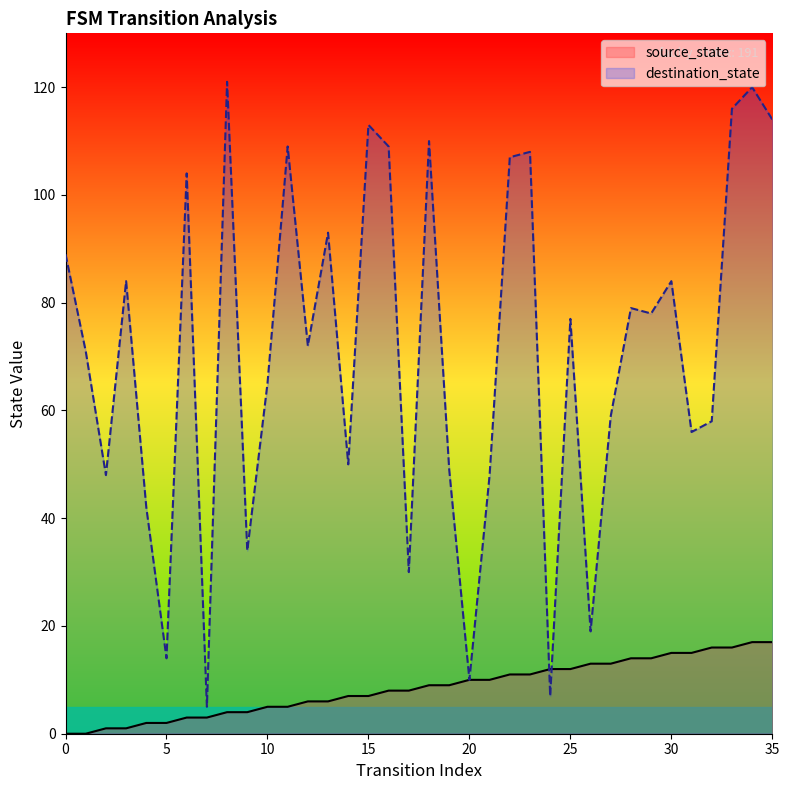

Reading left to right, transcribe all the data shown in this chart.

source_state: 0	0	1	1	2	2	3	3	4	4	5	5	6	6	7	7	8	8	9	9	10	10	11	11	12	12	13	13	14	14	15	15	16	16	17	17
destination_state: 89	71	48	84	42	14	104	5	121	34	65	109	72	93	50	113	109	30	110	49	10	48	107	108	7	77	19	59	79	78	84	56	58	116	120	114